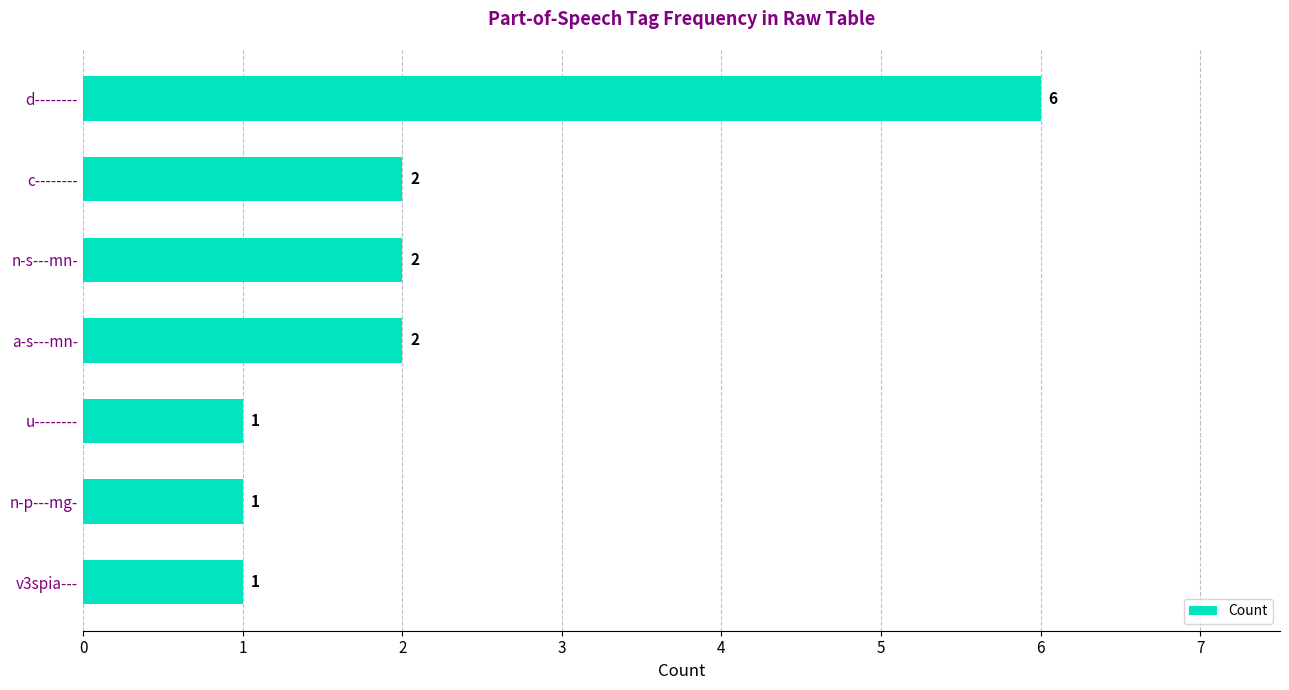

What is the average value?

2